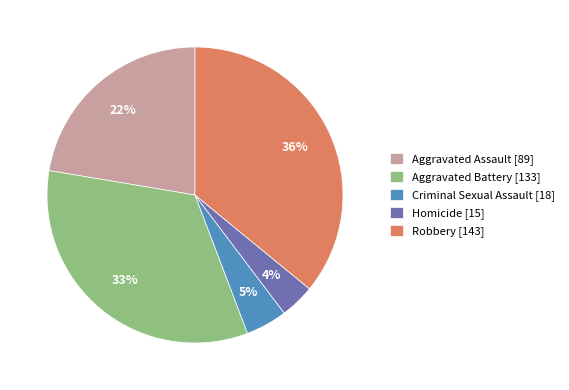

Count the number of slices in the pie.

5